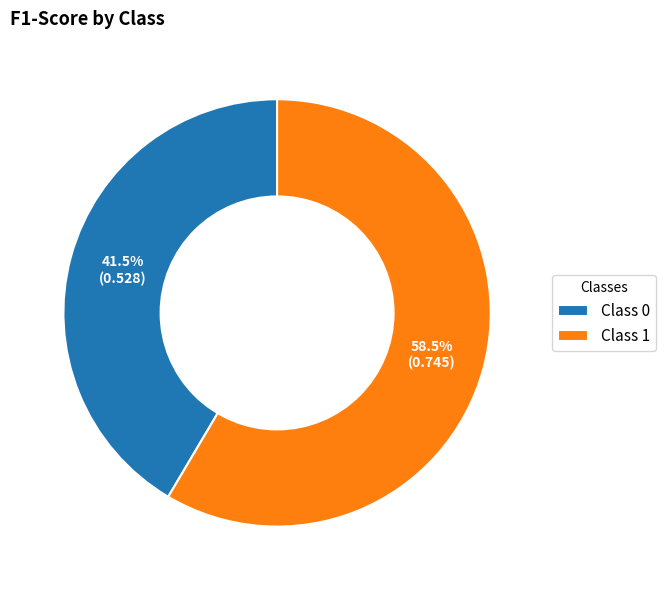

Which has a higher value, Class 1 or Class 0?

Class 1